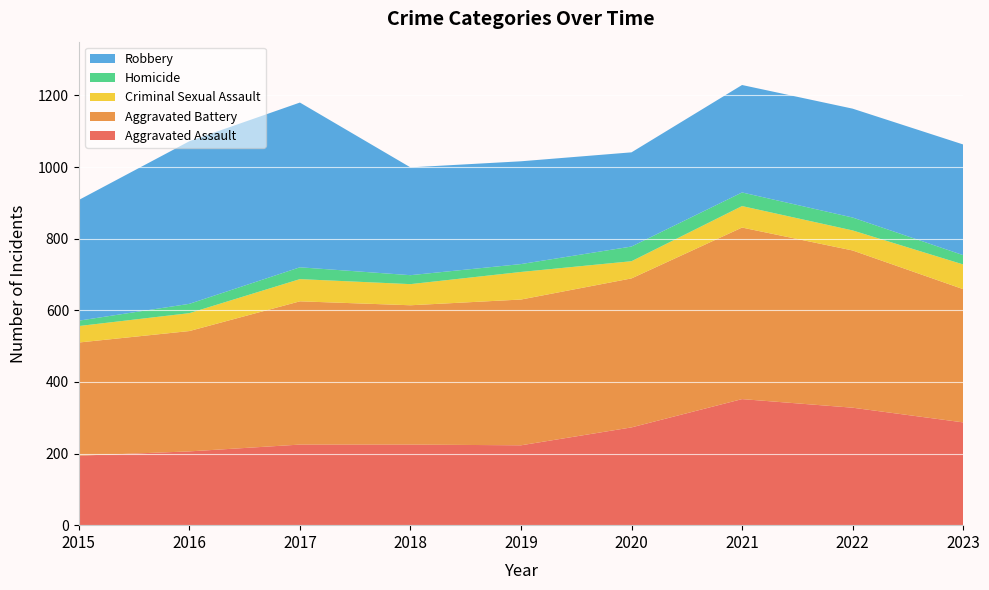

Reading left to right, extract all data points from this chart.

Aggravated Assault: 194	206	225	225	223	273	352	328	287
Aggravated Battery: 316	336	400	389	407	416	479	439	372
Criminal Sexual Assault: 46	50	62	59	77	48	60	56	69
Homicide: 15	26	33	25	22	41	38	36	26
Robbery: 337	454	460	301	287	263	300	304	309